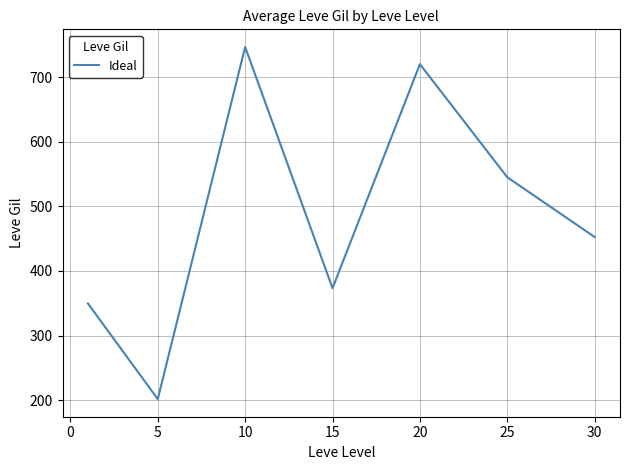

What is the sum of all values?

3389.0